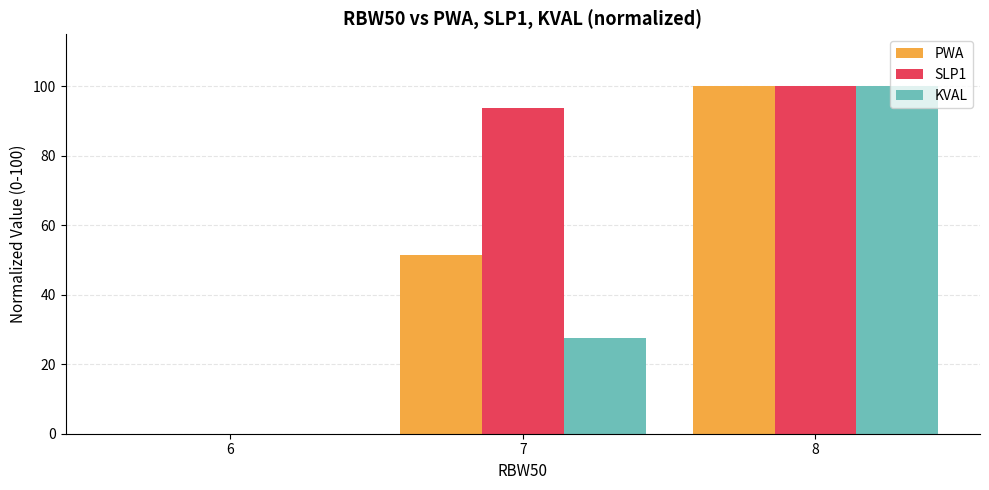

Which series changed the most between 6 and 7?

SLP1